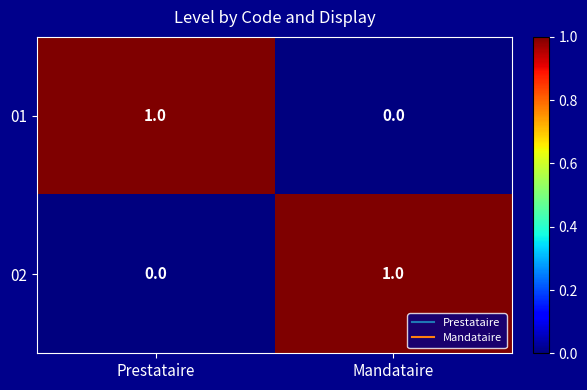

The value of 02 at Prestataire is 1. True or false?

False